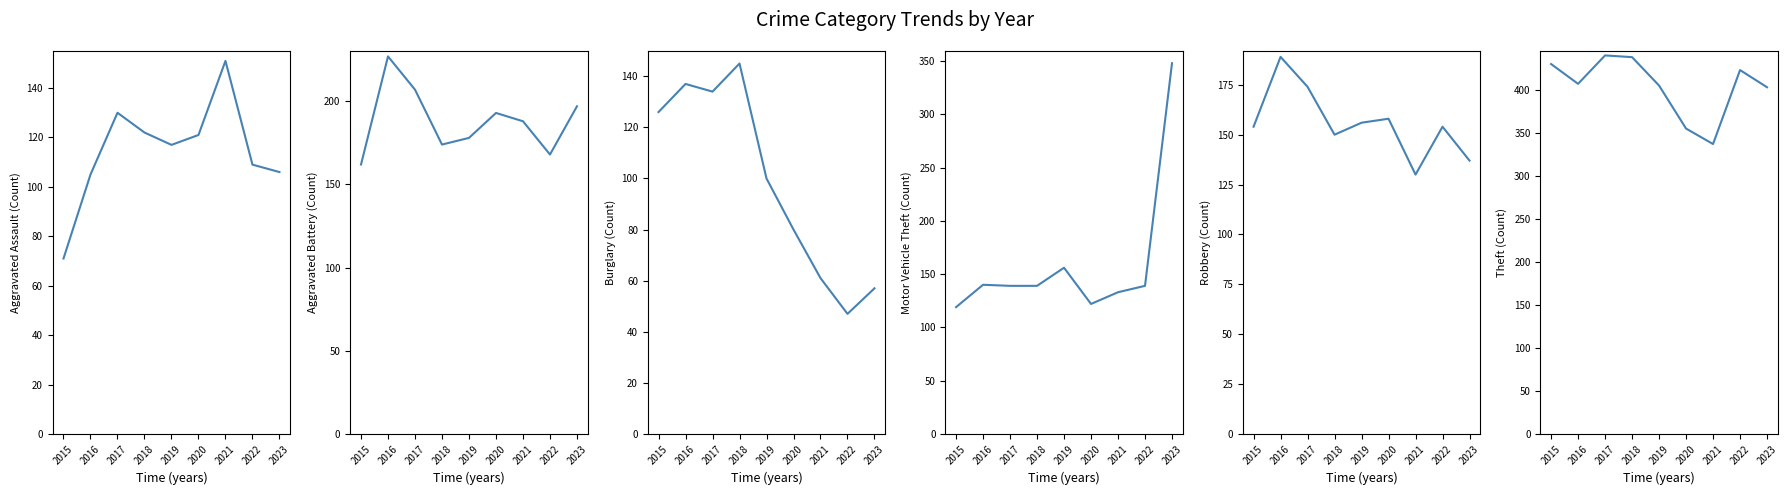

What is the spread (max minus min) of values at 2019?

305